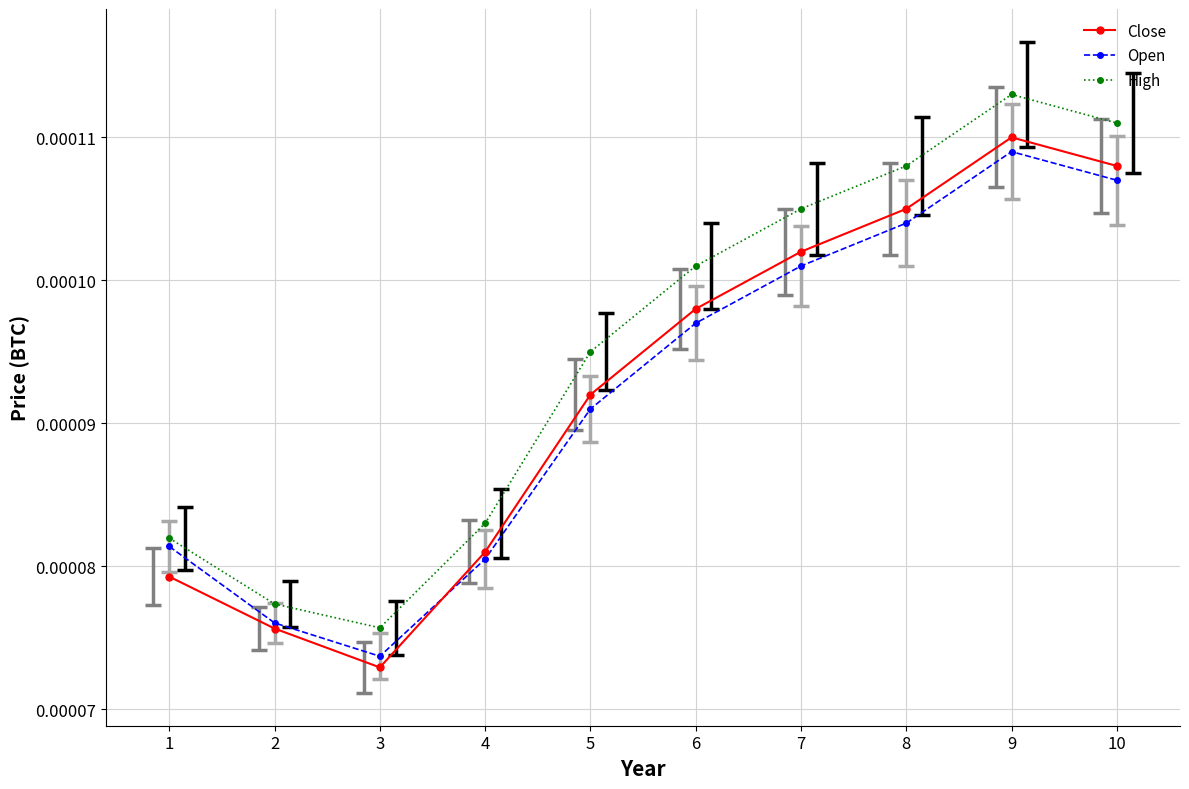

List the labels in order of High value, smallest first.

3, 2, 1, 4, 5, 6, 7, 8, 10, 9